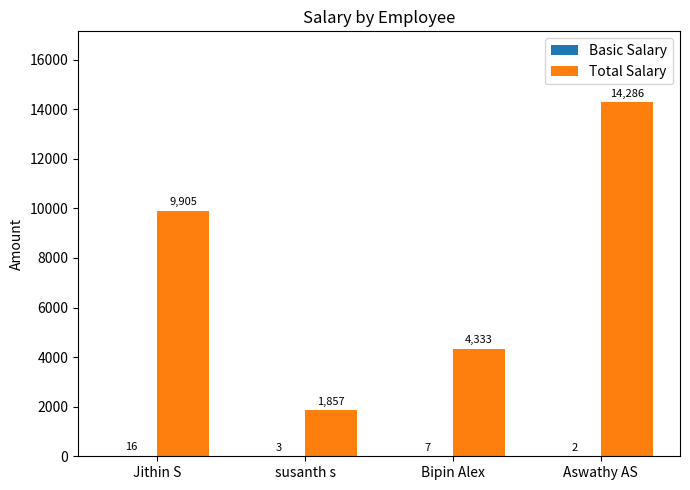

What is the sum of all Total Salary values?

30381